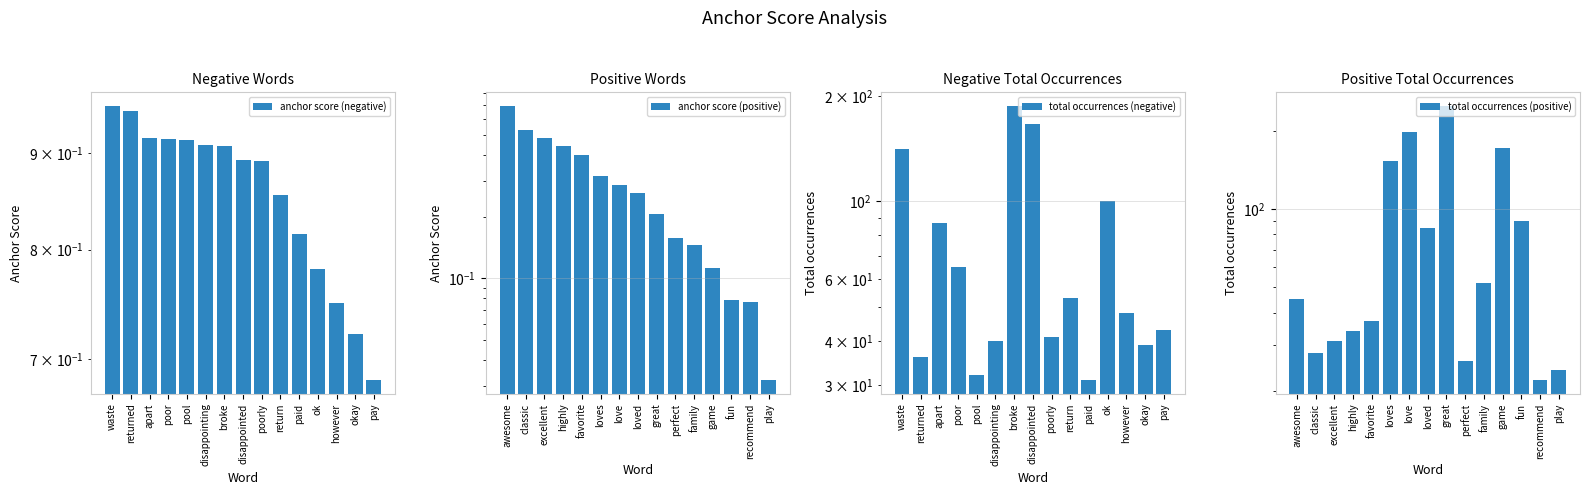

Between paid and pay, which is larger?

paid